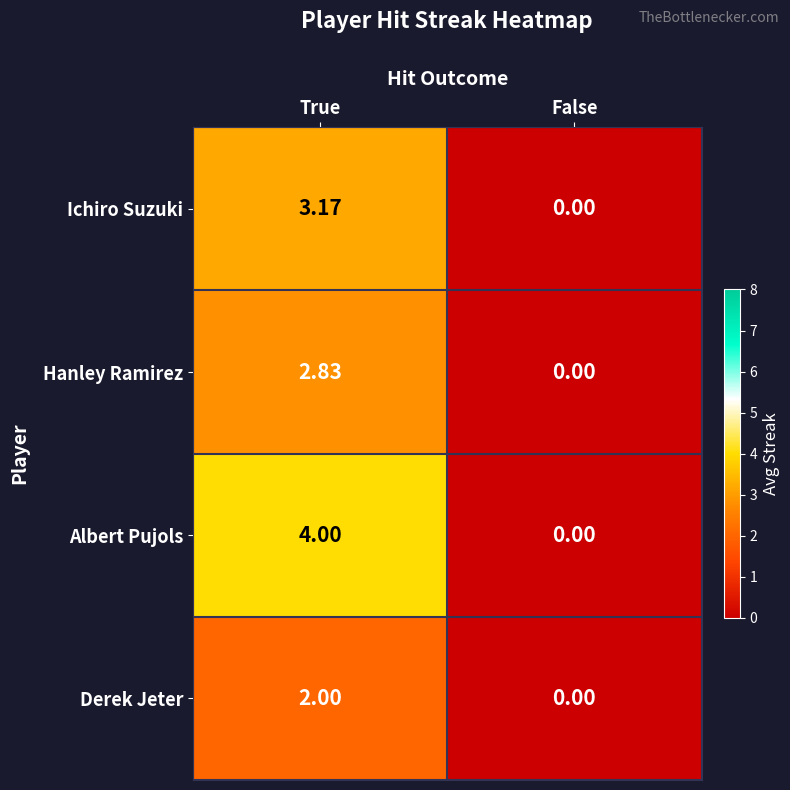

At which category is the sum across all series the highest?

True